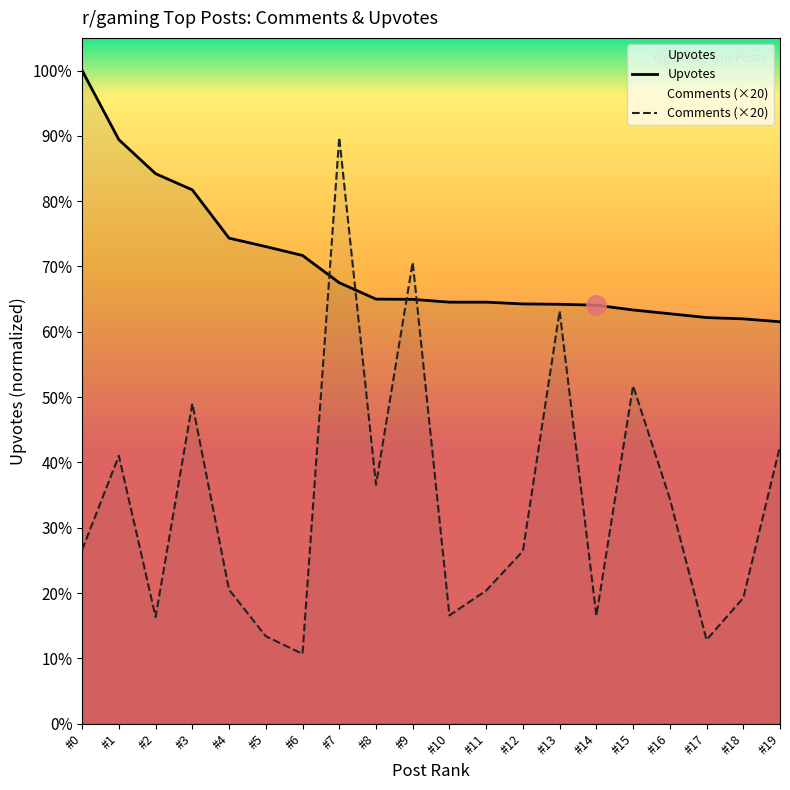

How many interior local peaks does the Comments series have?

6